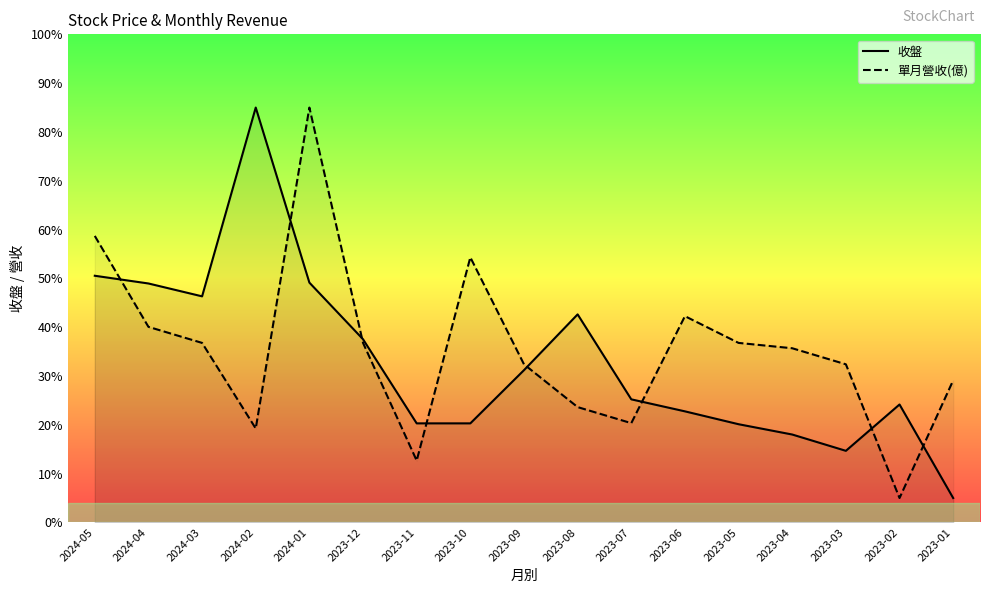

Rank the series by their average value, from highest to lowest.

單月營收(億), 收盤